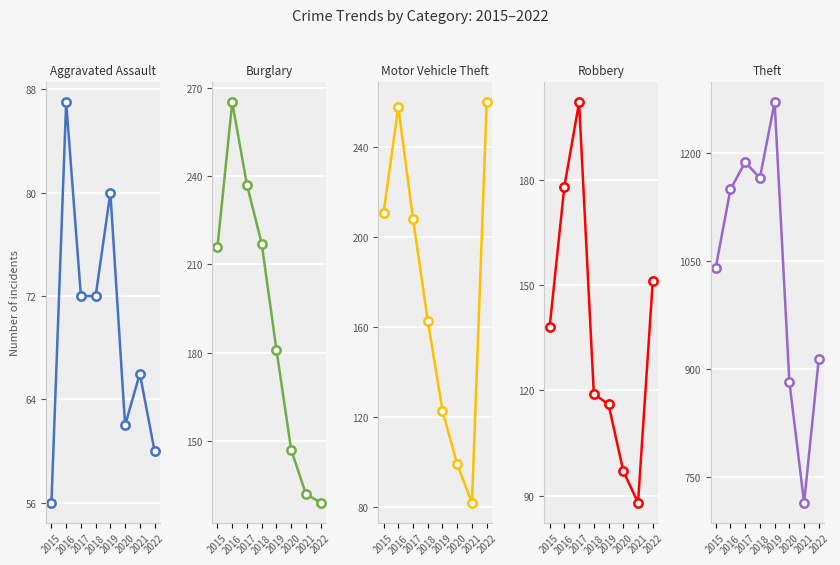

Reading right to left, list all the values displayed in this chart.

Aggravated Assault: 60	66	62	80	72	72	87	56
Burglary: 129	132	147	181	217	237	265	216
Motor Vehicle Theft: 260	82	99	123	163	208	258	211
Robbery: 151	88	97	116	119	202	178	138
Theft: 914	714	882	1270	1165	1187	1149	1040